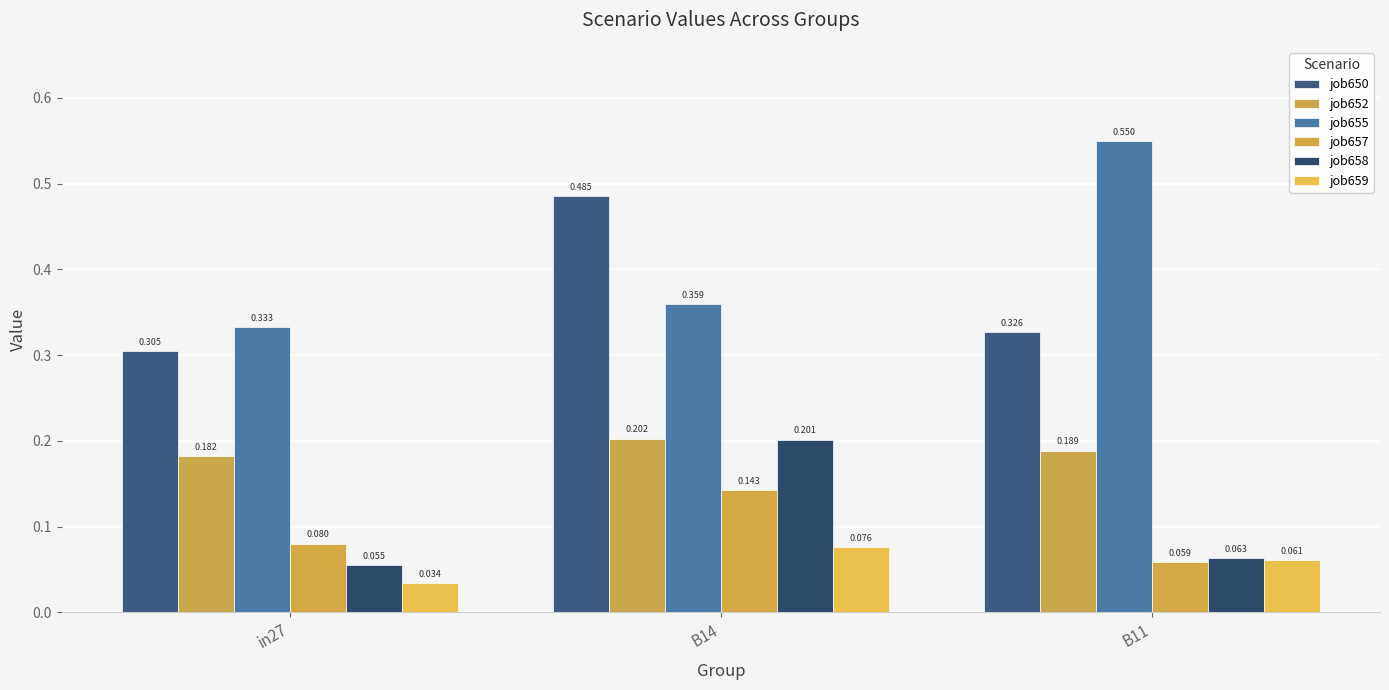

Where is job658 nearest to the value 0?

in27